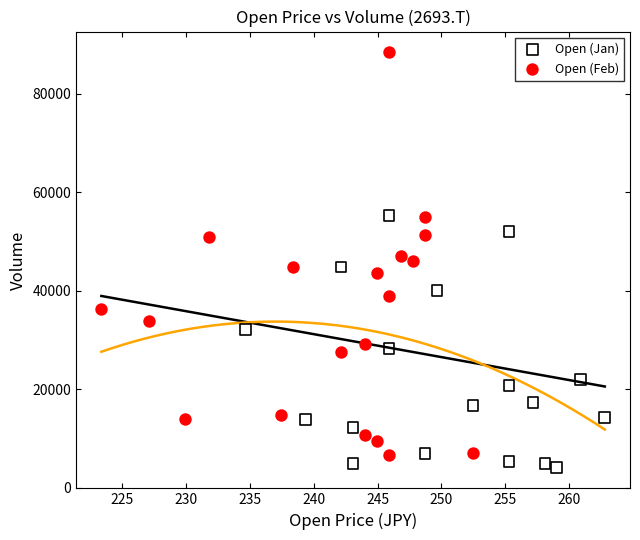

Which series has the largest Y range (max minus min)?

Open (Feb)